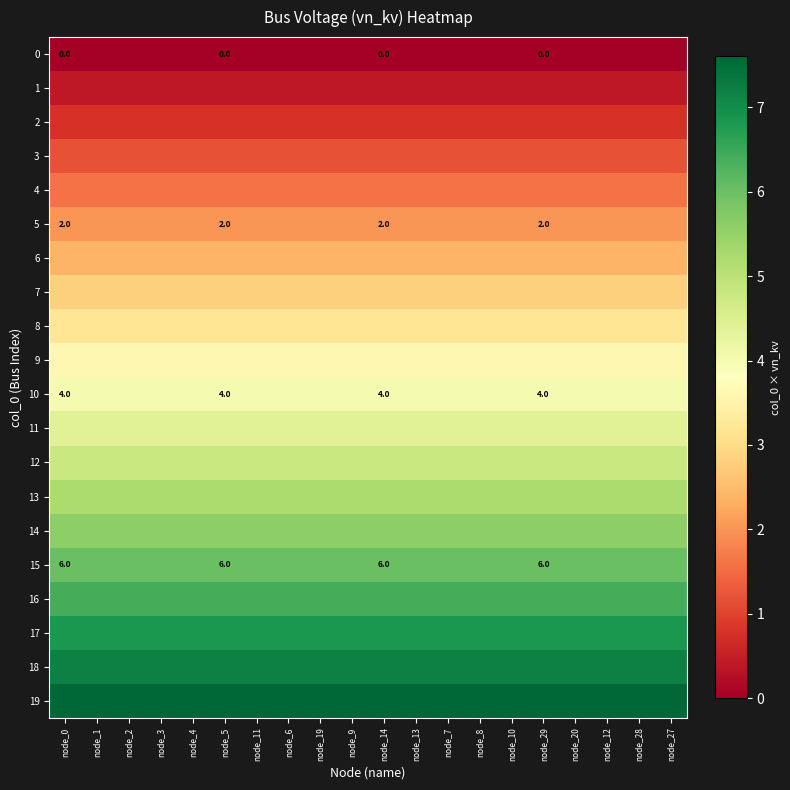

At how many categories does at least one series exceed 5?

20